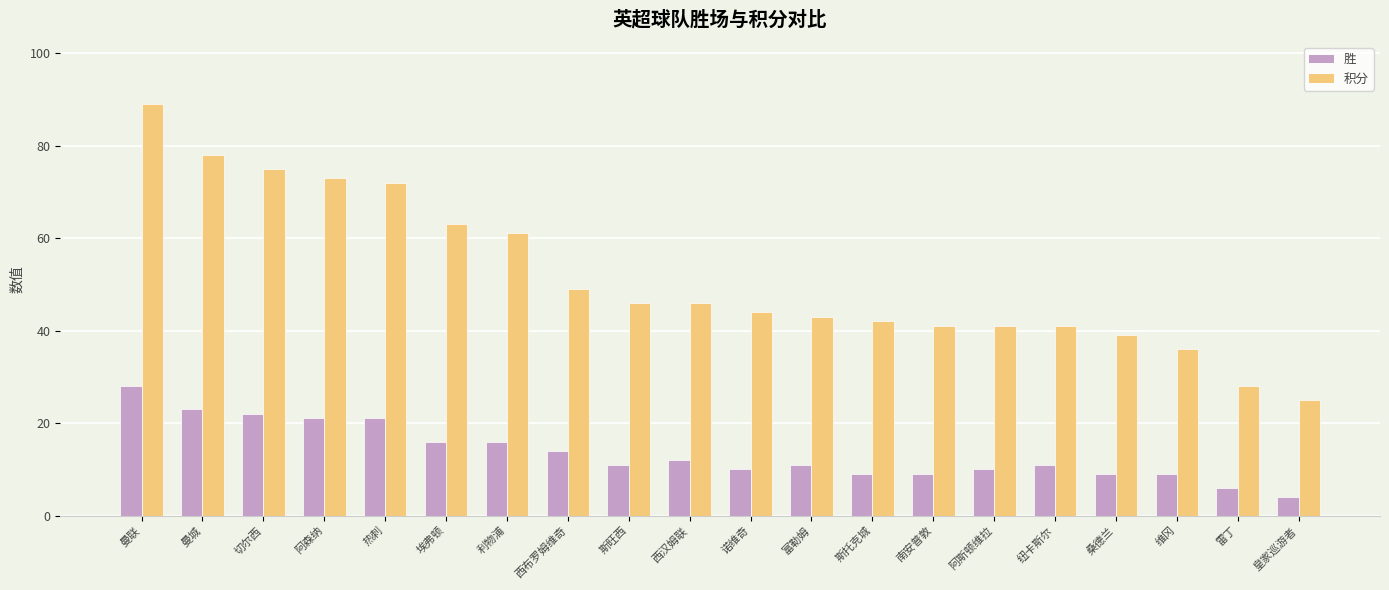

How many groups of bars are there?

20